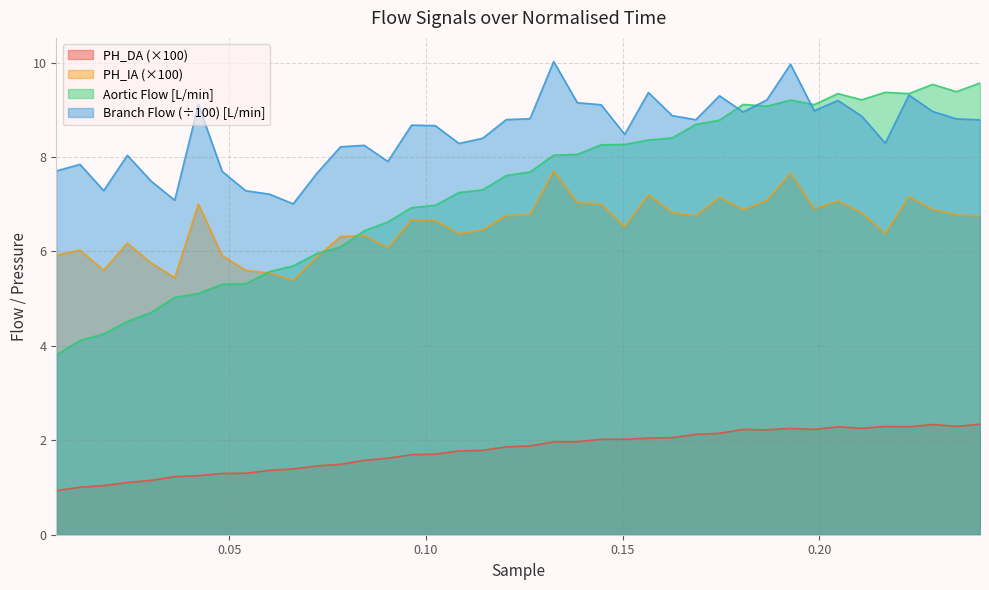

Which series has the largest total across all categories?

Branch Flow (÷100) [L/min]